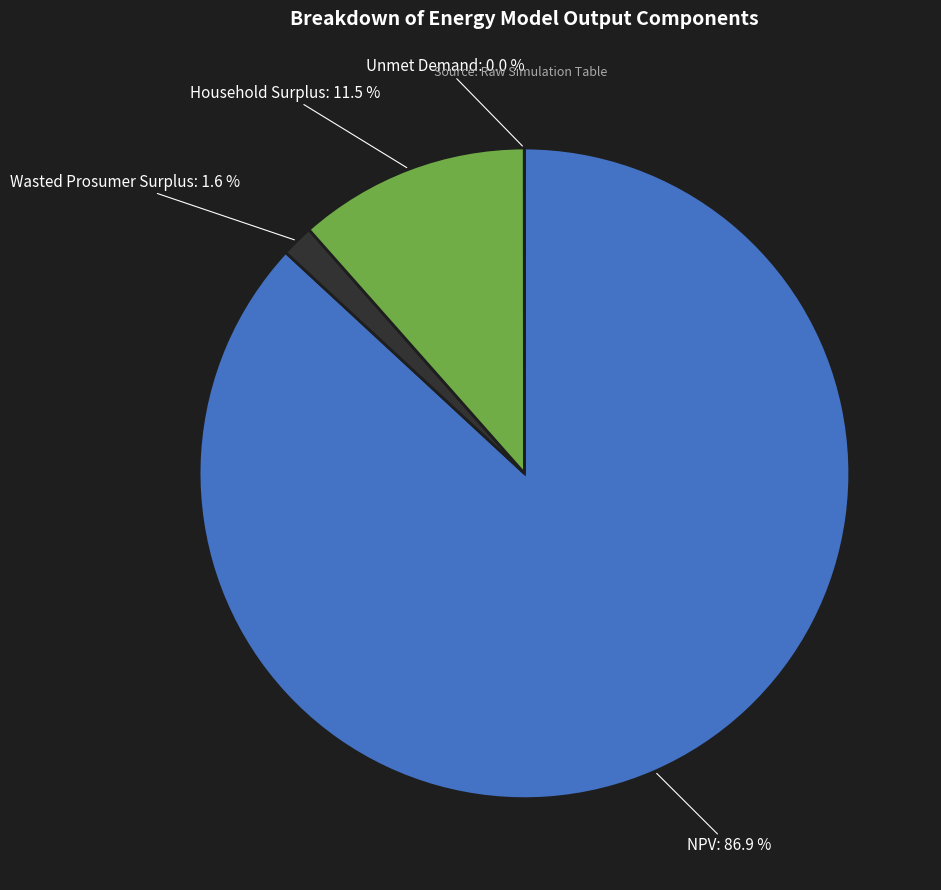

Is there any slice that represents more than half of the pie?

Yes